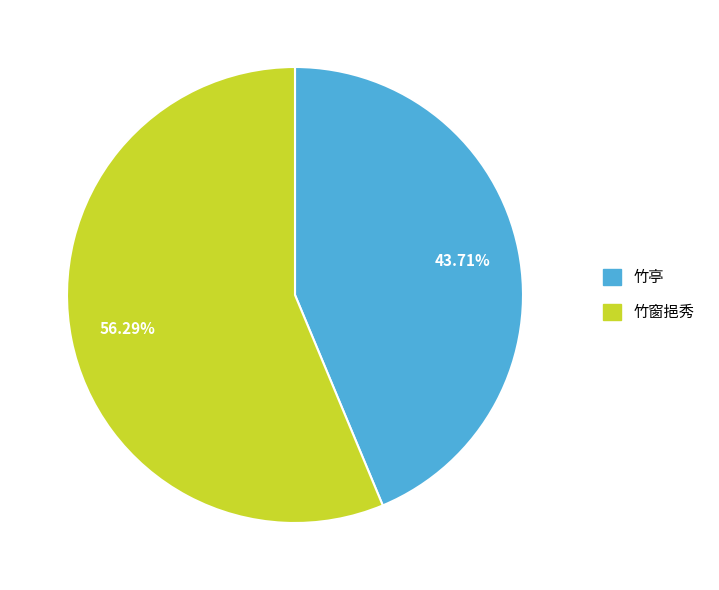

Do 竹亭 and 竹窗挹秀 together represent more than half of the pie?

Yes